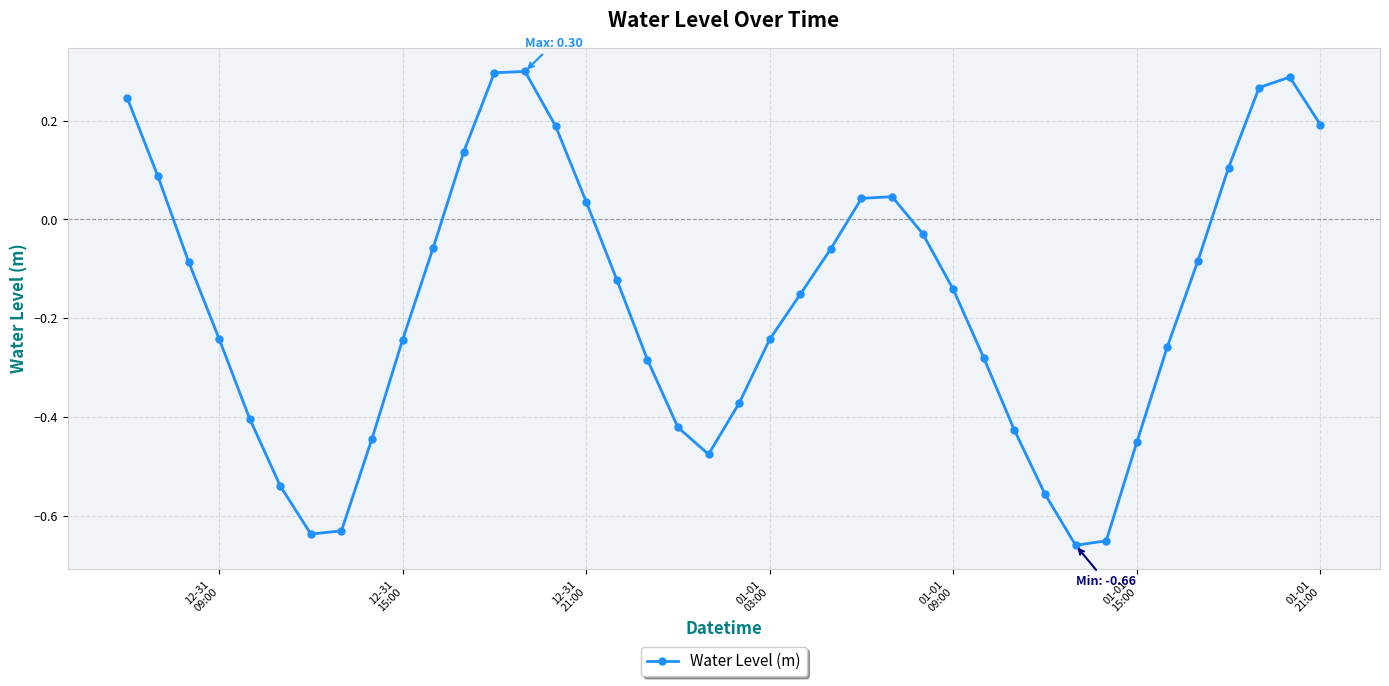

How many interior local valleys (lower than both neighbors) does the data have?

3